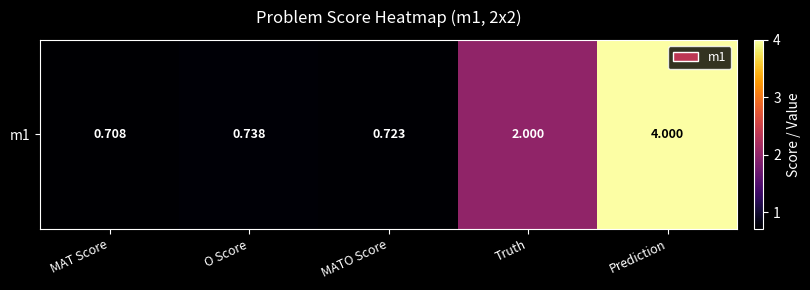

Where is the data nearest to the value 2?

Truth